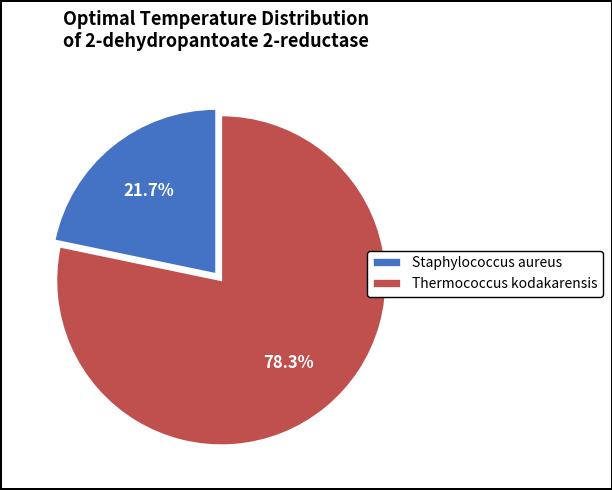

The Staphylococcus aureus slice represents 22% of the pie. True or false?

True